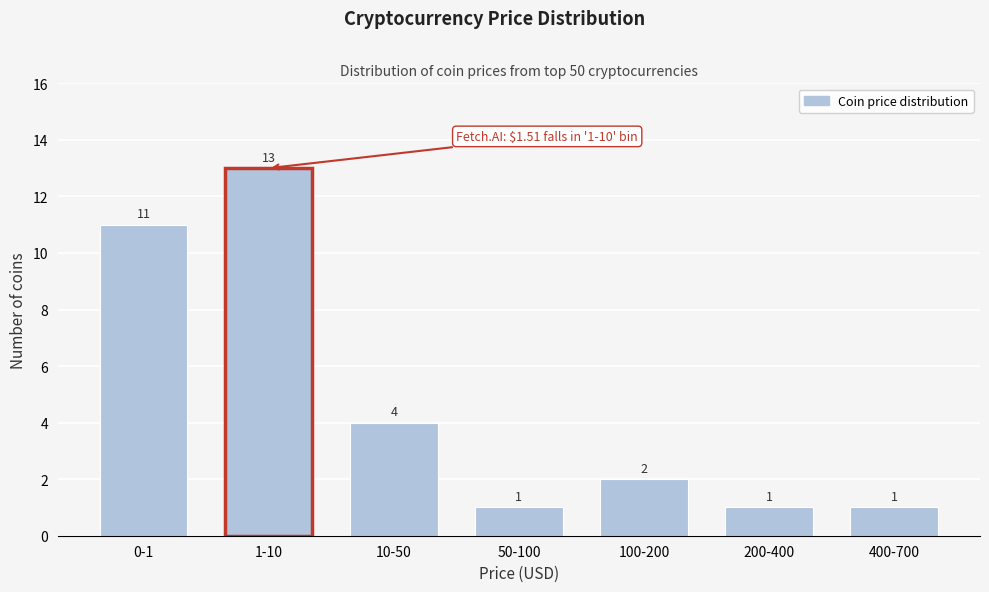

Reading left to right, transcribe all the data shown in this chart.

0-1=11	1-10=13	10-50=4	50-100=1	100-200=2	200-400=1	400-700=1